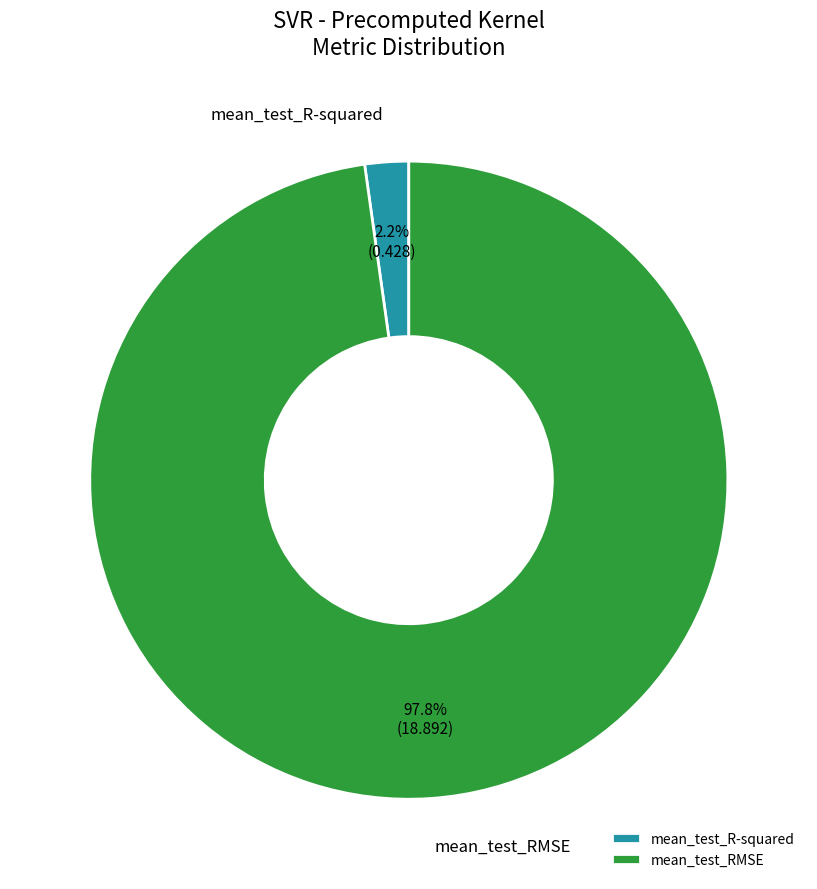

Combined, what portion of the pie is mean_test_R-squared and mean_test_RMSE?

100.0%